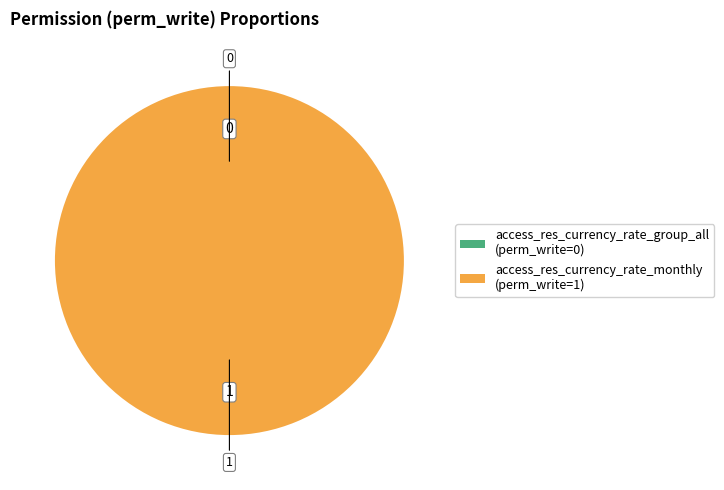

True or false: access_res_currency_rate_group_all accounts for 0% of the total.

True